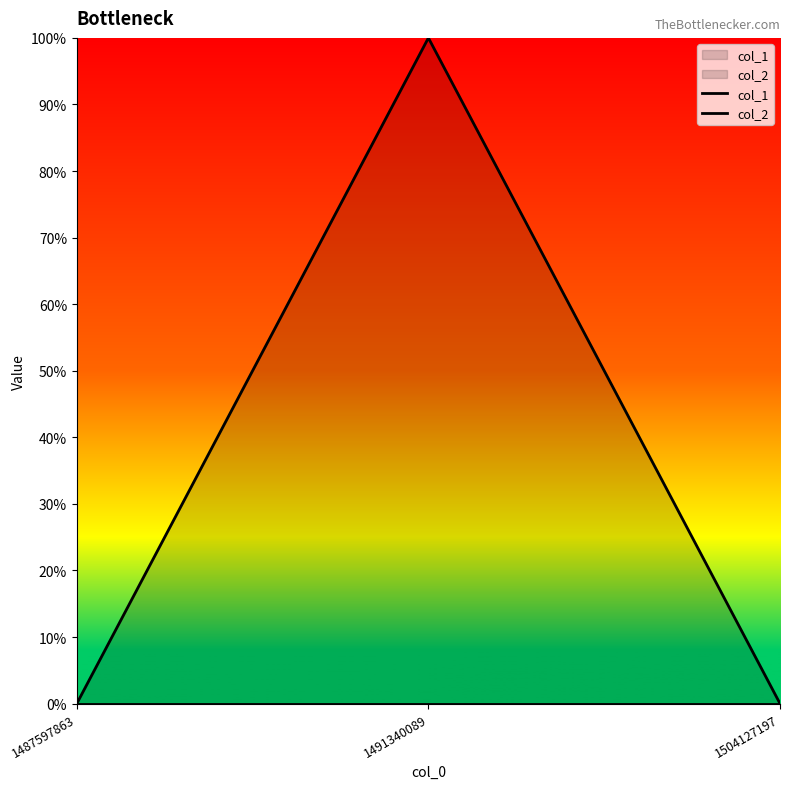

Reading left to right, extract all data points from this chart.

col_1: 1487597863=0	1491340089=1	1504127197=0
col_2: 1487597863=0	1491340089=0	1504127197=0